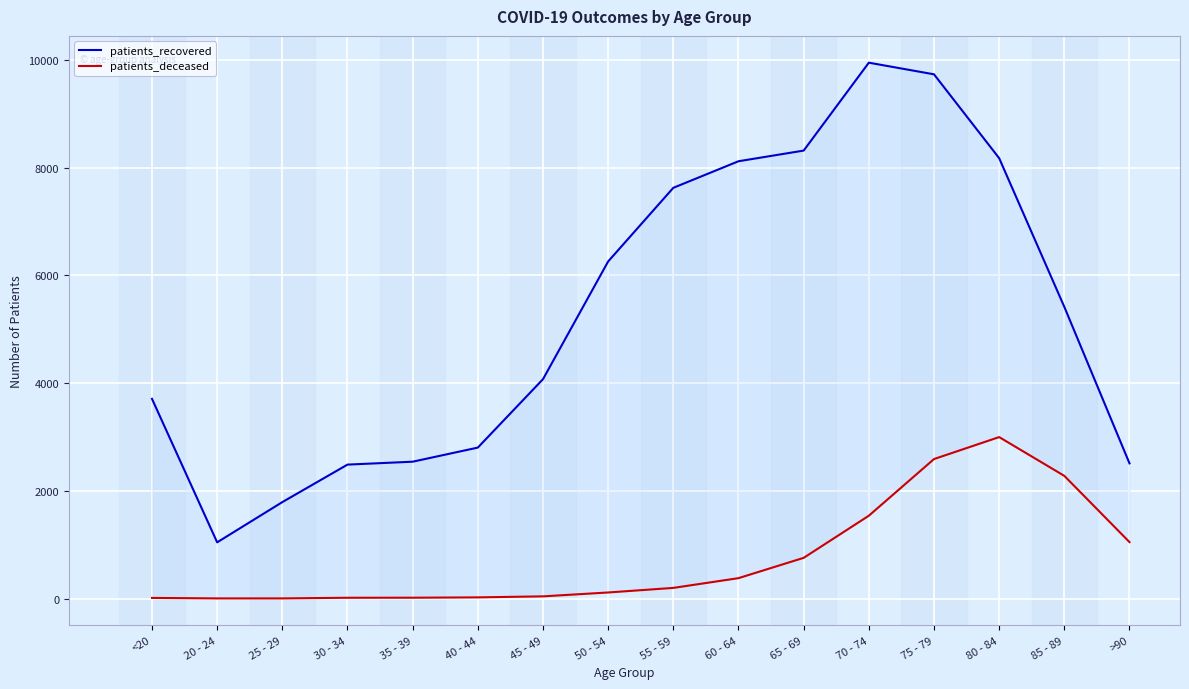

At which label does patients_recovered first exceed 5415?

50 - 54